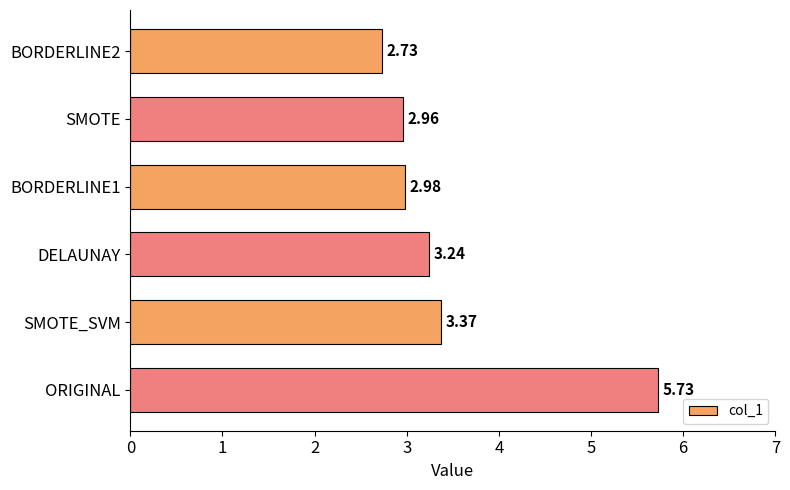

Rank the categories by value from lowest to highest.

BORDERLINE2, SMOTE, BORDERLINE1, DELAUNAY, SMOTE_SVM, ORIGINAL